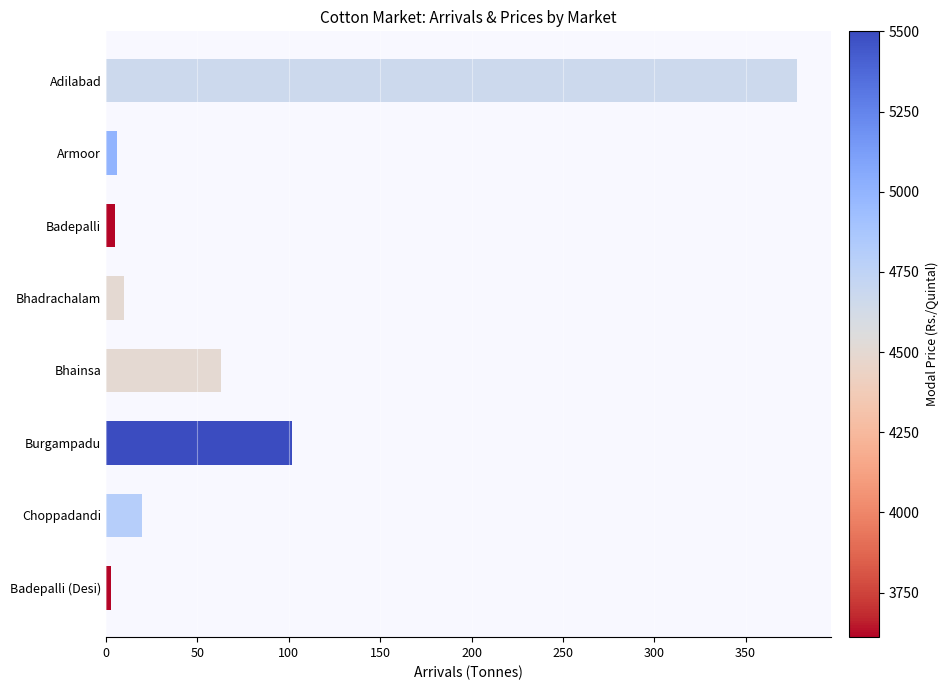

Is it true that the value at Adilabad is 378.1?

True